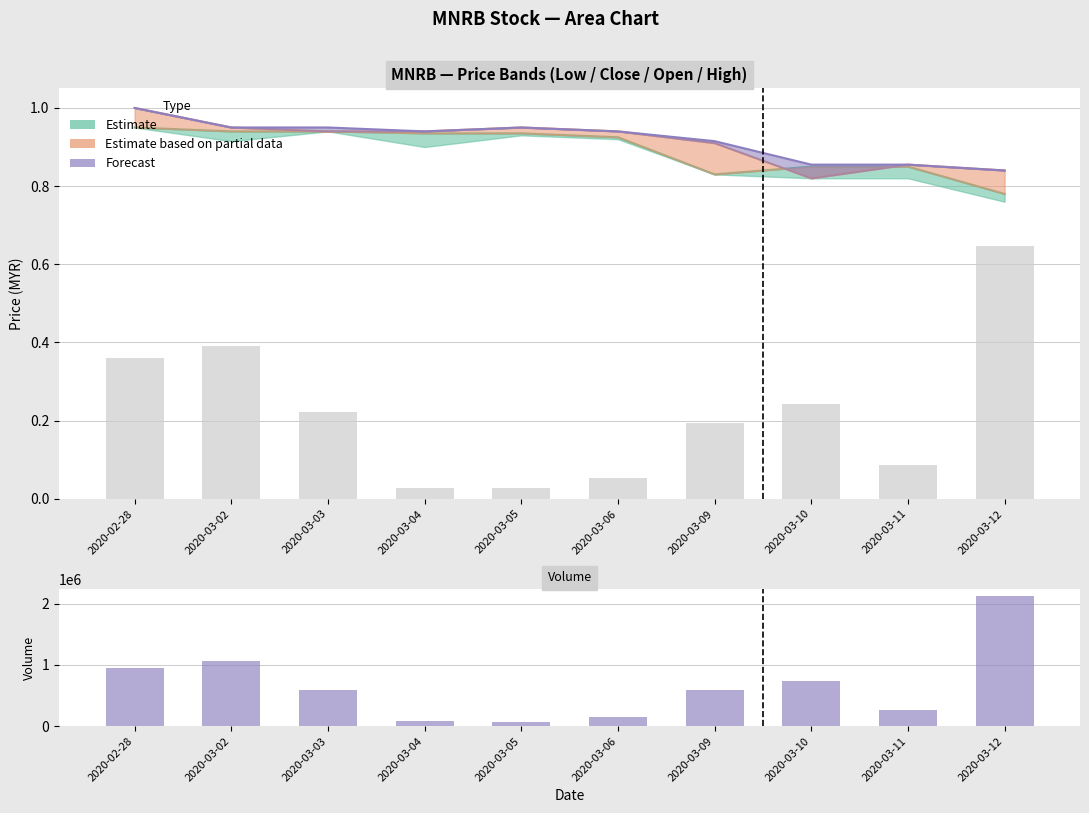

At which label does the data first exceed 591300?

2020-02-28